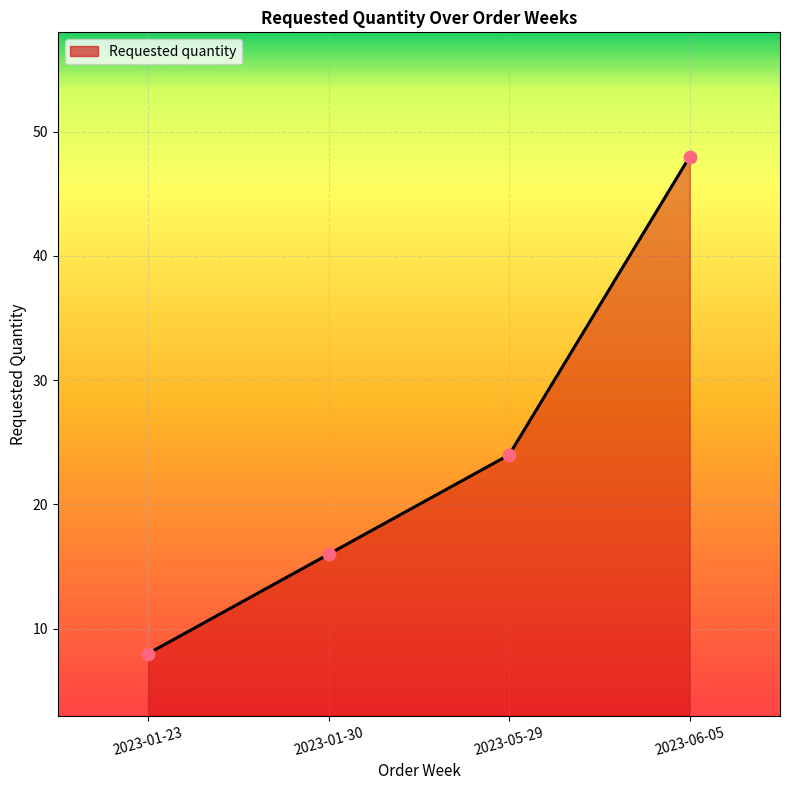

What is the change in value from 2023-01-23 to 2023-06-05?

+40